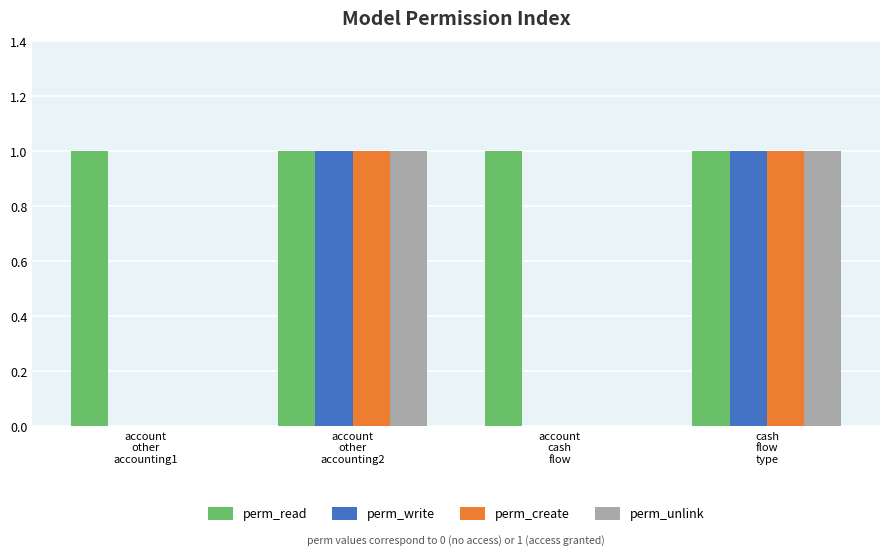

Which series has the largest total across all categories?

perm_read